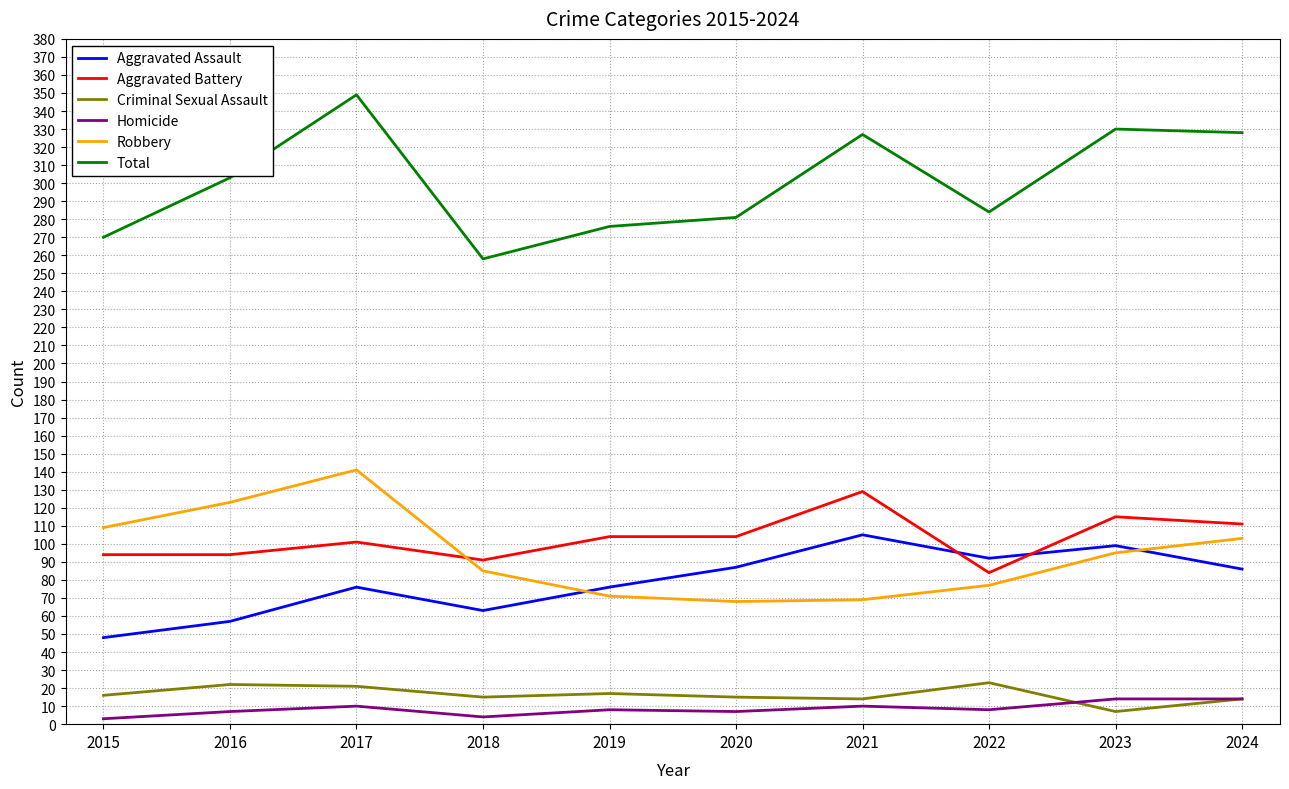

Read the Aggravated Assault value at 2024.

86